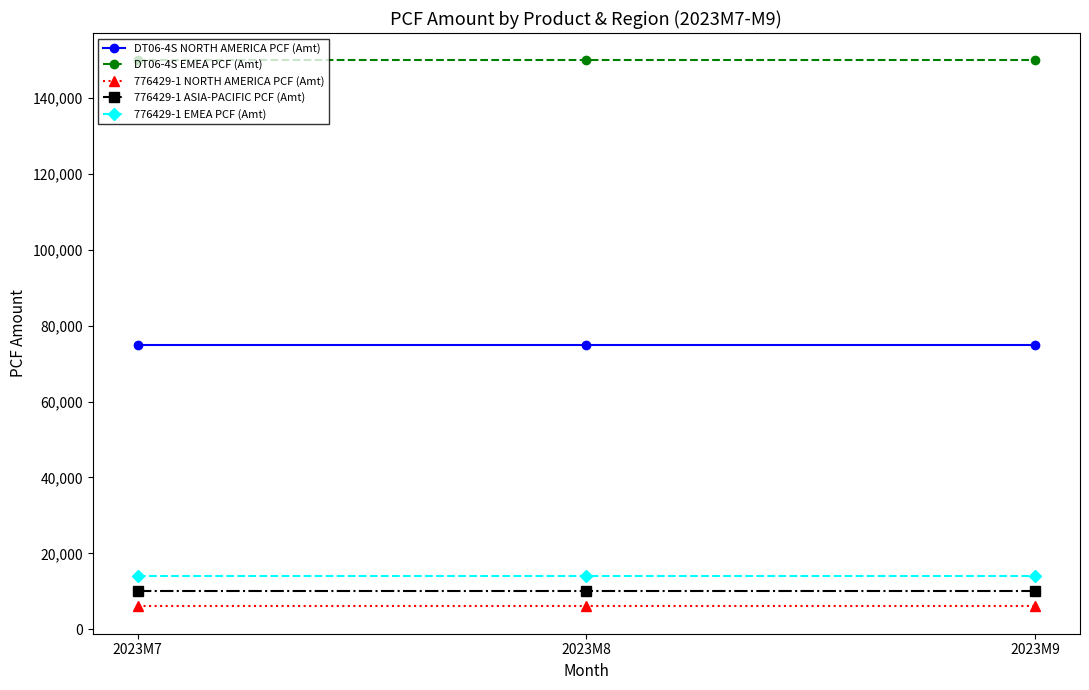

Reading right to left, transcribe all the data shown in this chart.

DT06-4S NORTH AMERICA PCF (Amt): 75000	75000	75000
DT06-4S EMEA PCF (Amt): 150000	150000	150000
776429-1 NORTH AMERICA PCF (Amt): 6000	6000	6000
776429-1 ASIA-PACIFIC PCF (Amt): 10000	10000	10000
776429-1 EMEA PCF (Amt): 14000	14000	14000